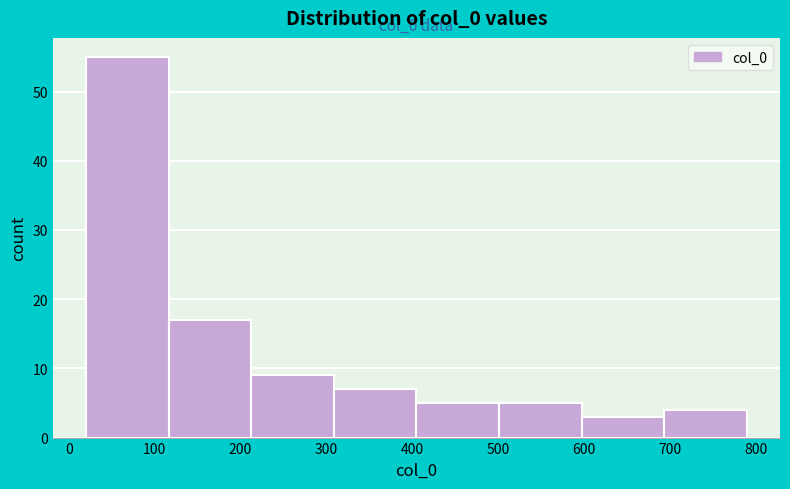

Which range on the x-axis has the tallest bar?

20 to 120